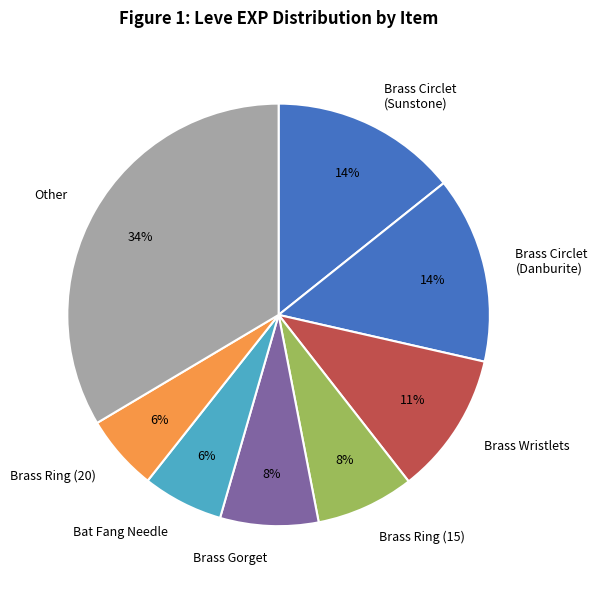

To the nearest percent, what is the average slice percentage?

12%